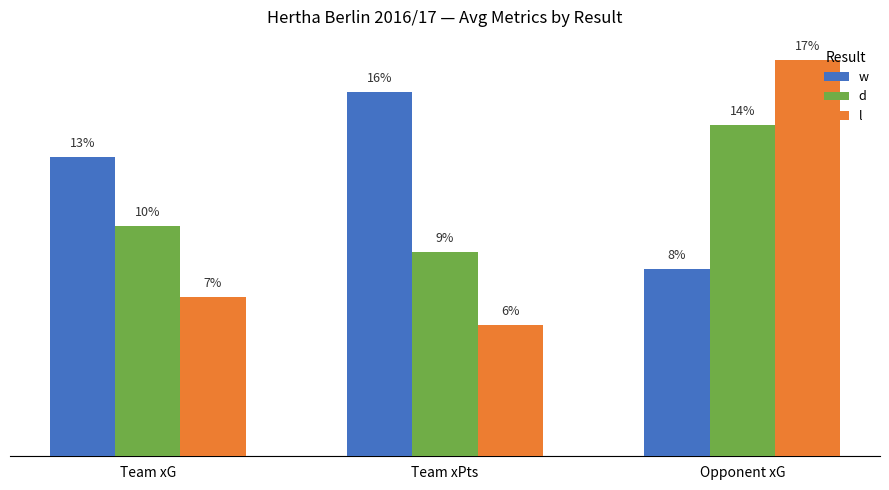

What are all the series names shown in the legend?

w, d, l